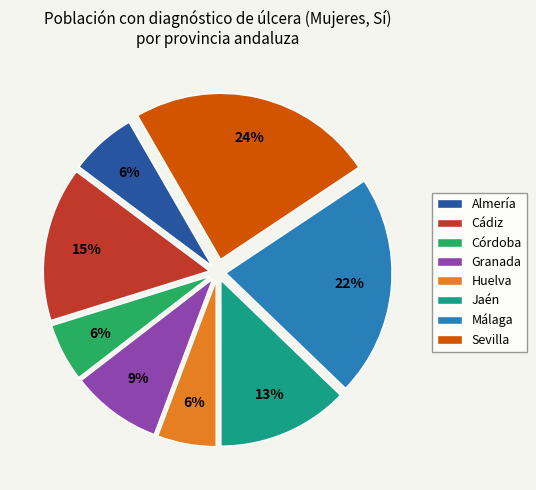

To the nearest percent, what is the difference between the largest and smallest slice percentages?

18%